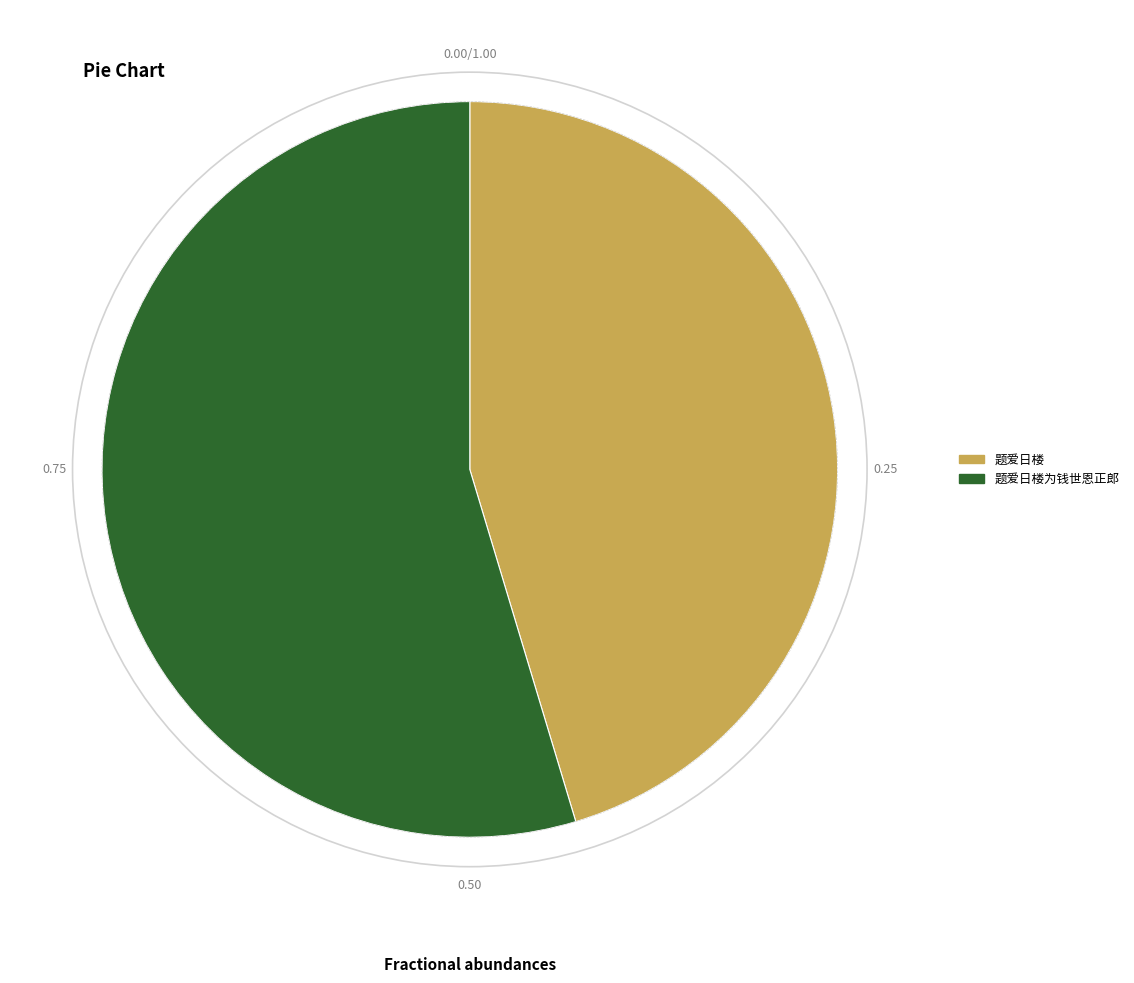

Count the number of slices in the pie.

2